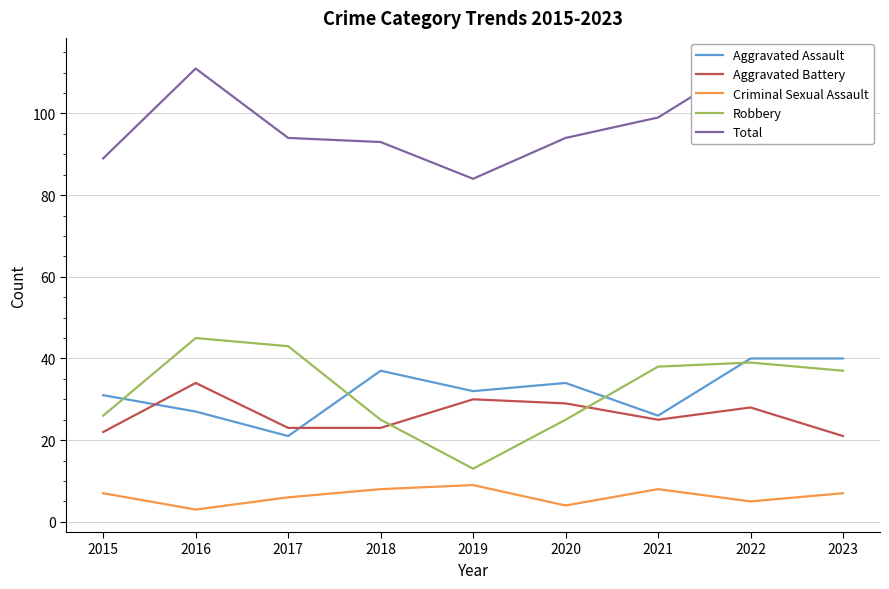

At which label is Robbery closest to 29?

2015